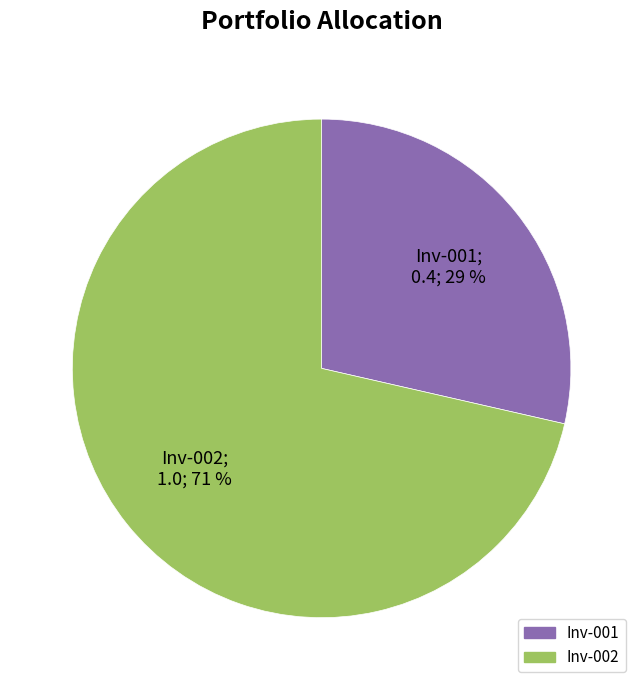

To the nearest percent, what is the combined percentage of Inv-002 and Inv-001?

100%